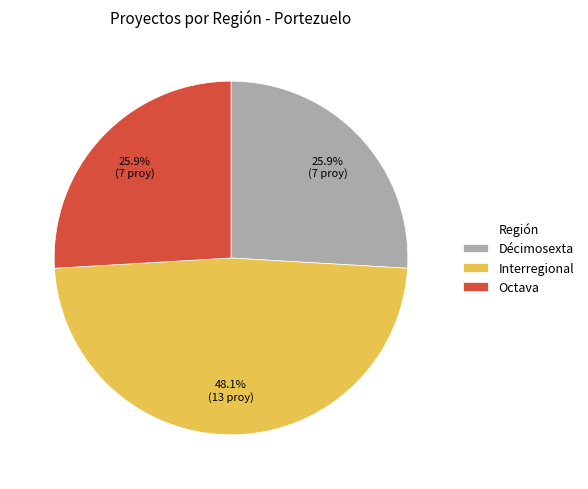

True or false: Octava accounts for 20% of the total.

False